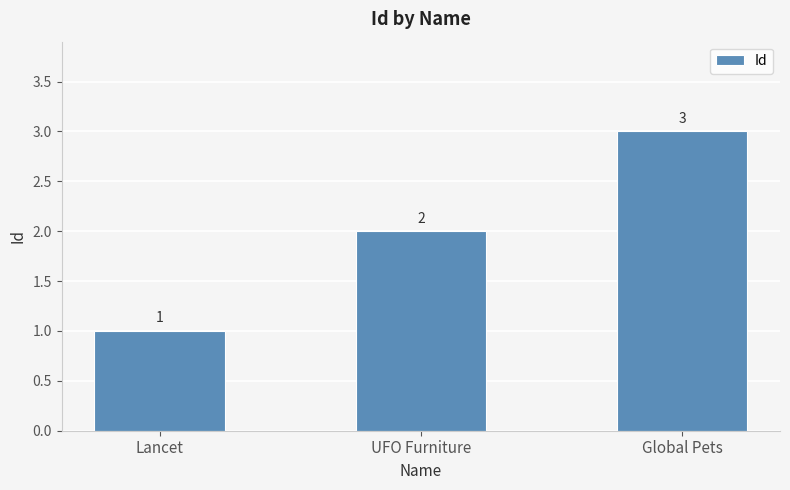

What is the average value?

2